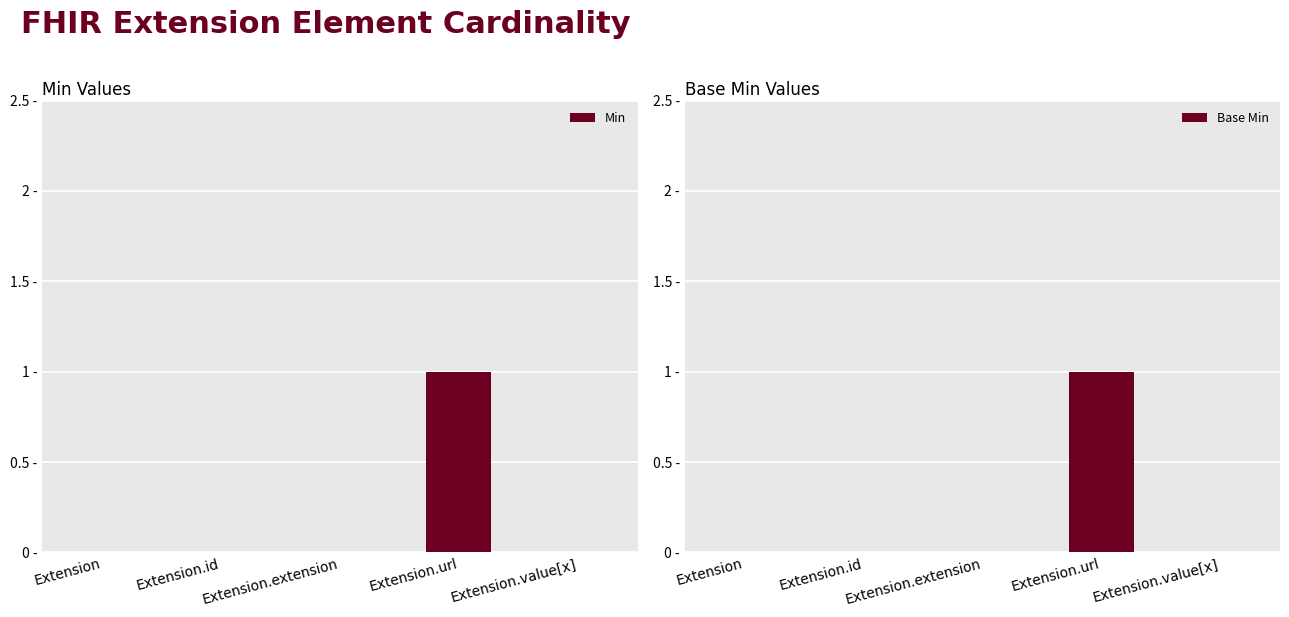

The Min series shows 1 at Extension.url. True or false?

True